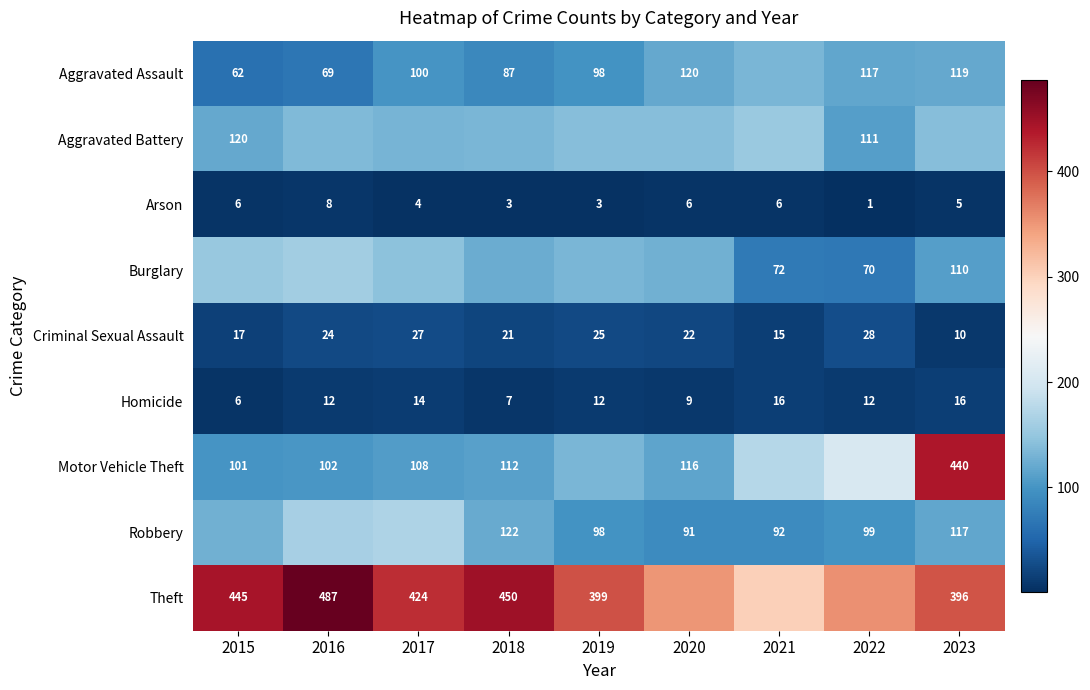

At how many categories does at least one series exceed 334?

8